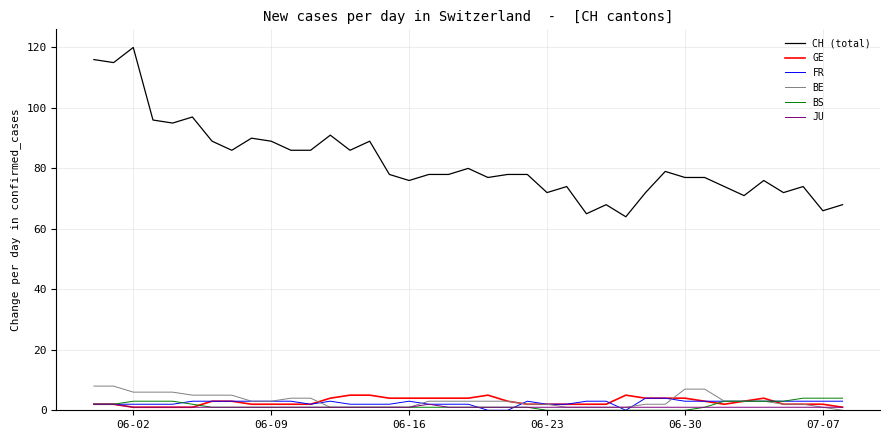

True or false: FR and CH (total) intersect in this chart.

False